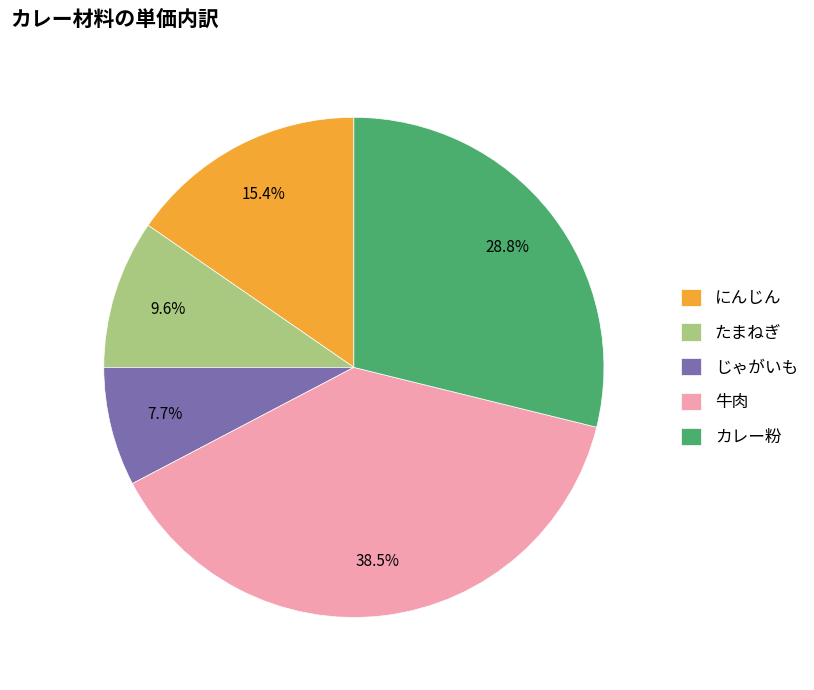

Rank the categories by value from lowest to highest.

じゃがいも, たまねぎ, にんじん, カレー粉, 牛肉